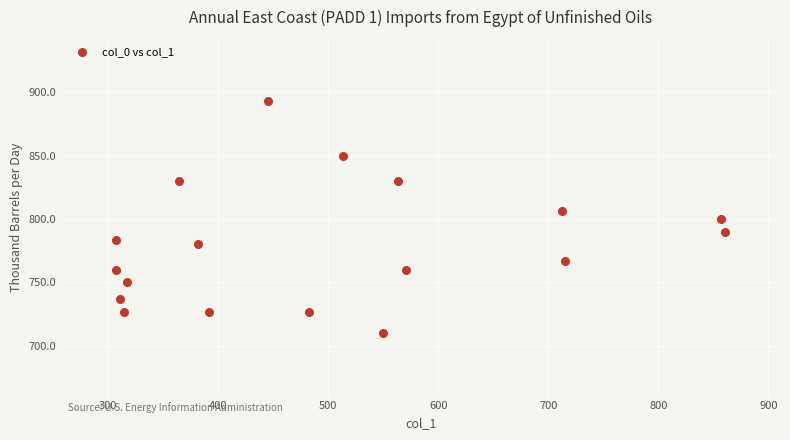

What is the range of Y values (max minus min)?

183.3